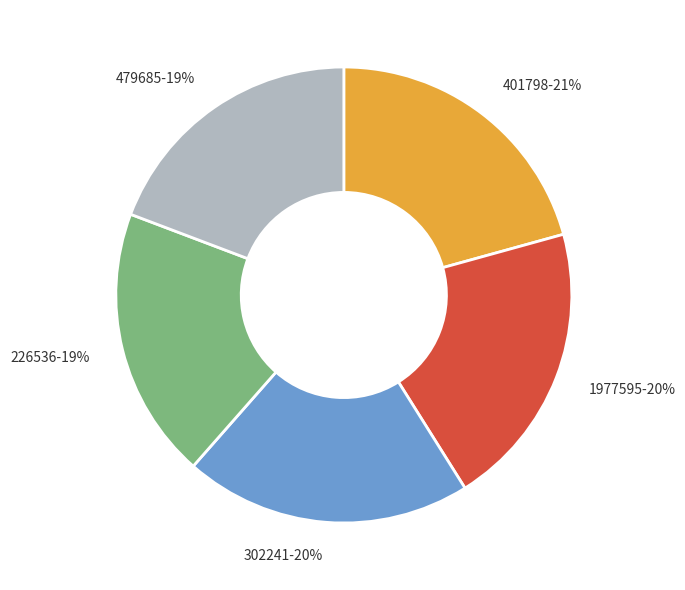

How many segments does this pie chart have?

5